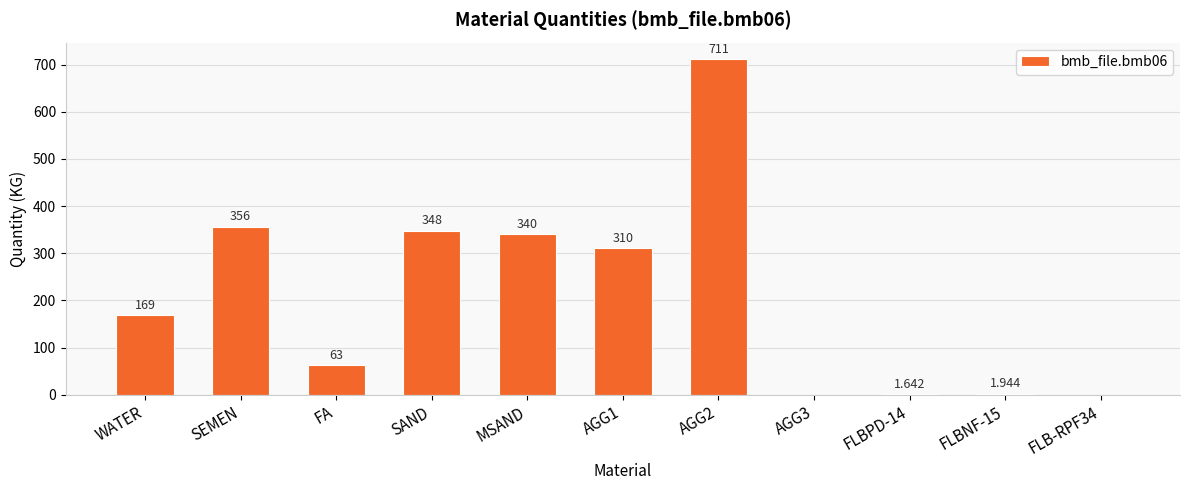

Which has a higher value, FA or WATER?

WATER